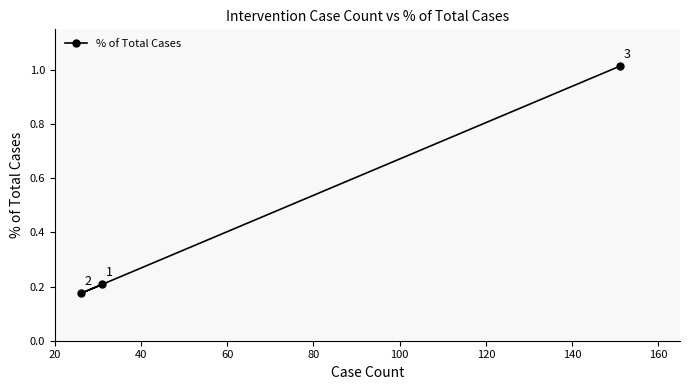

What is the value of the 3rd point from the left?

1.0